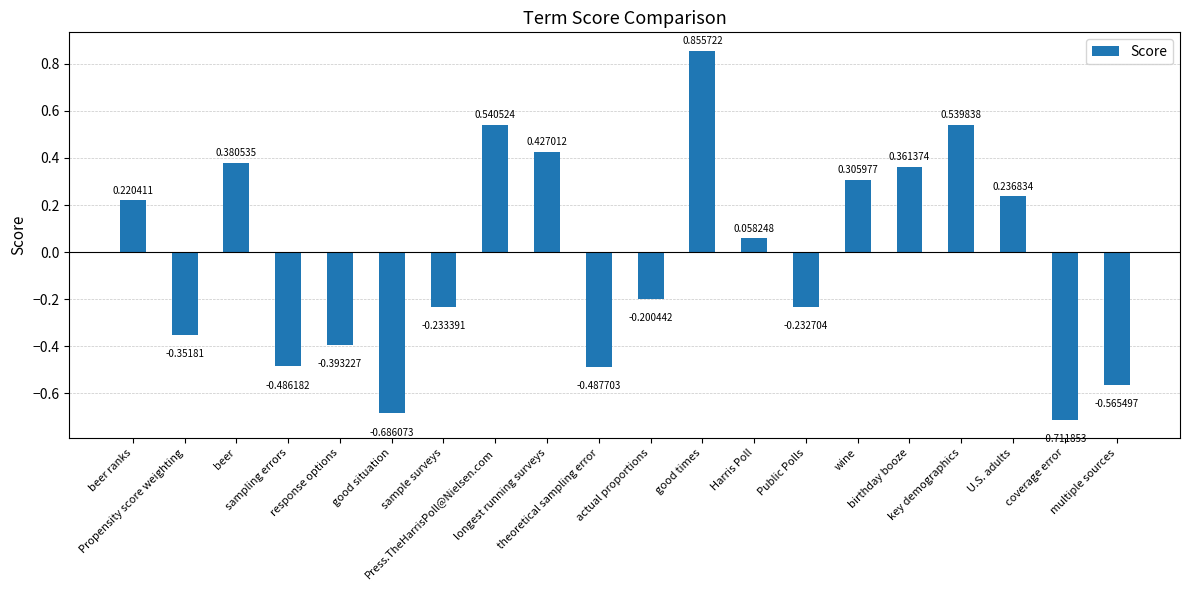

What is the difference between the second highest and minimum values?

1.3